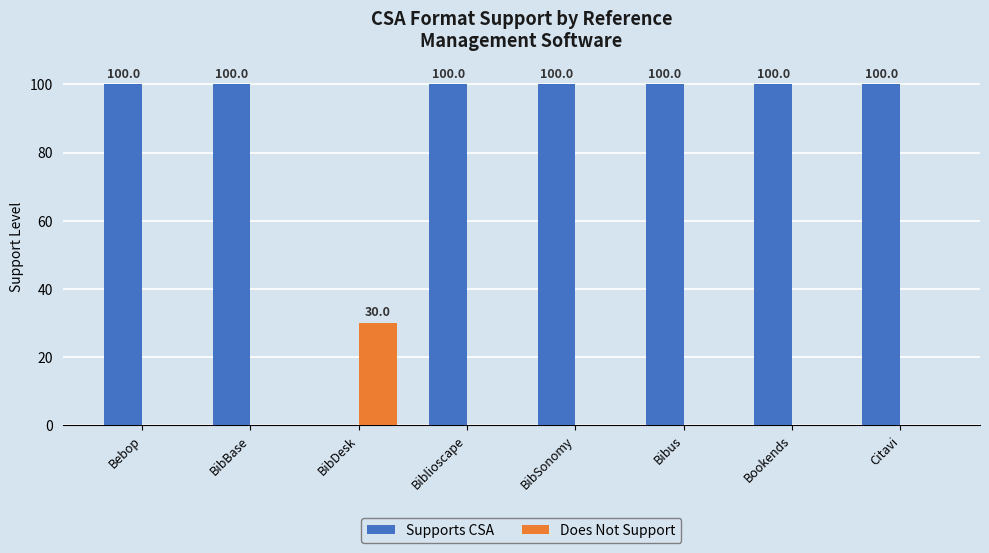

Reading right to left, extract all data points from this chart.

Supports CSA: 100	100	100	100	100	0	100	100
Does Not Support: 0	0	0	0	0	30	0	0